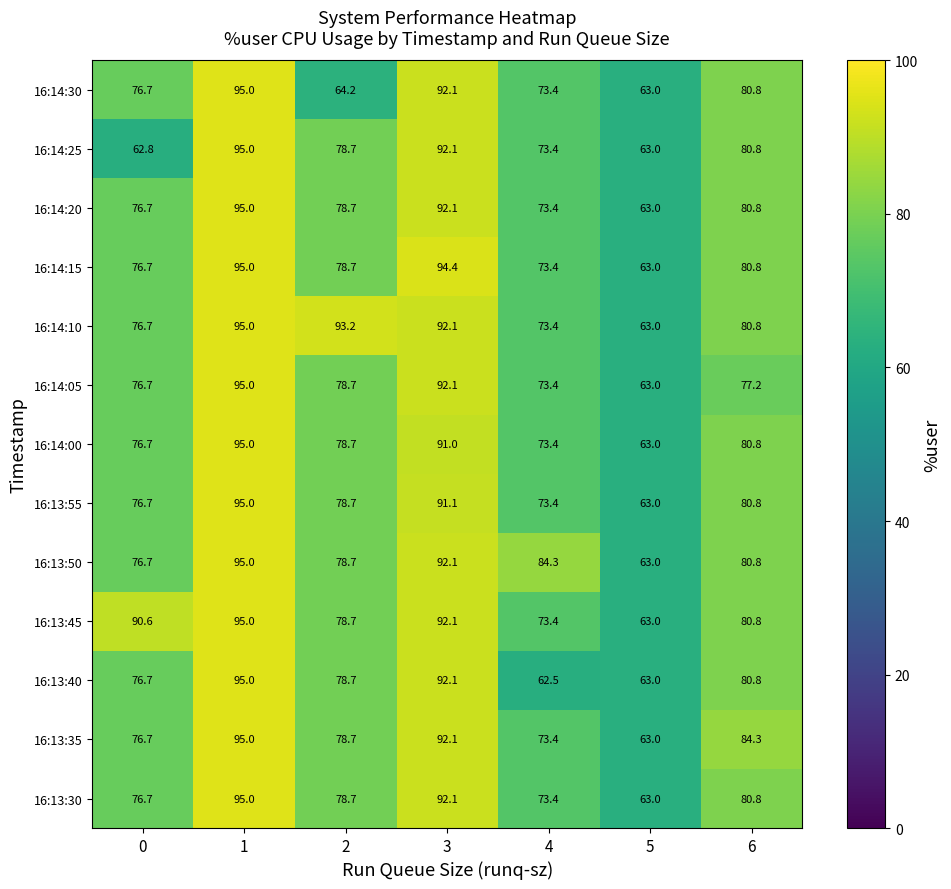

The 16:14:15 series shows 80.8 at 6. True or false?

True